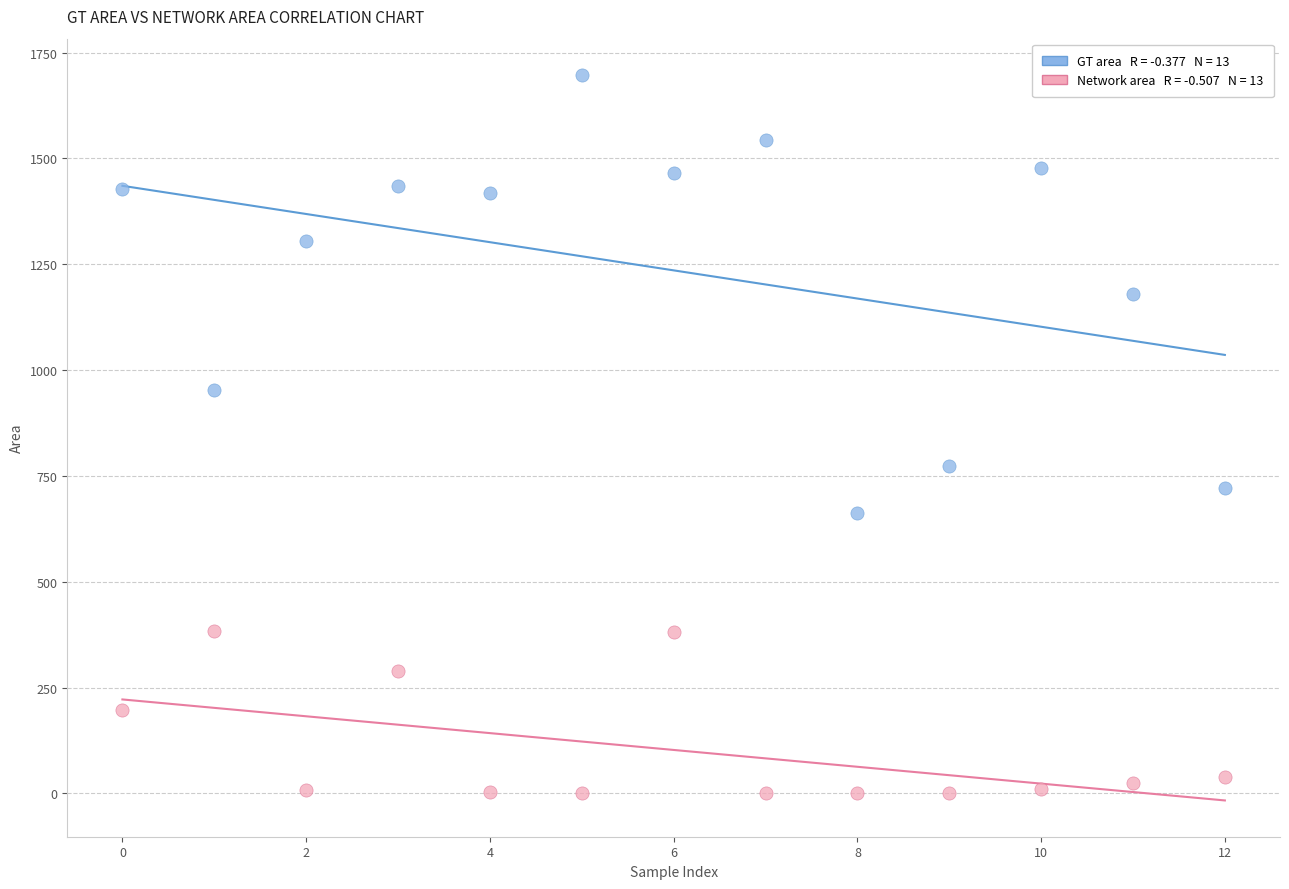

Across all series, what Y value is closest to 848?

774